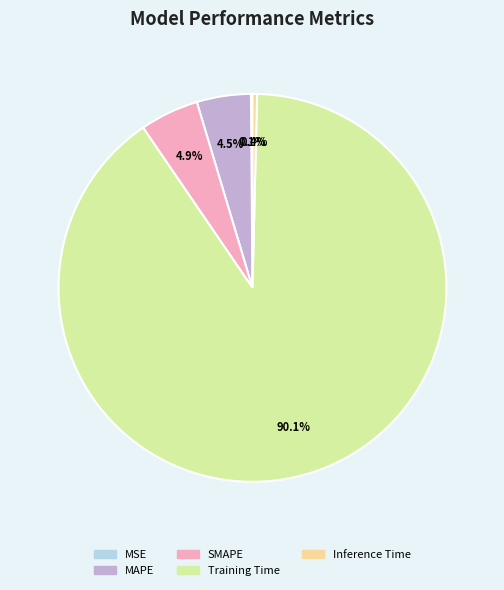

Is there any slice that represents more than half of the pie?

Yes